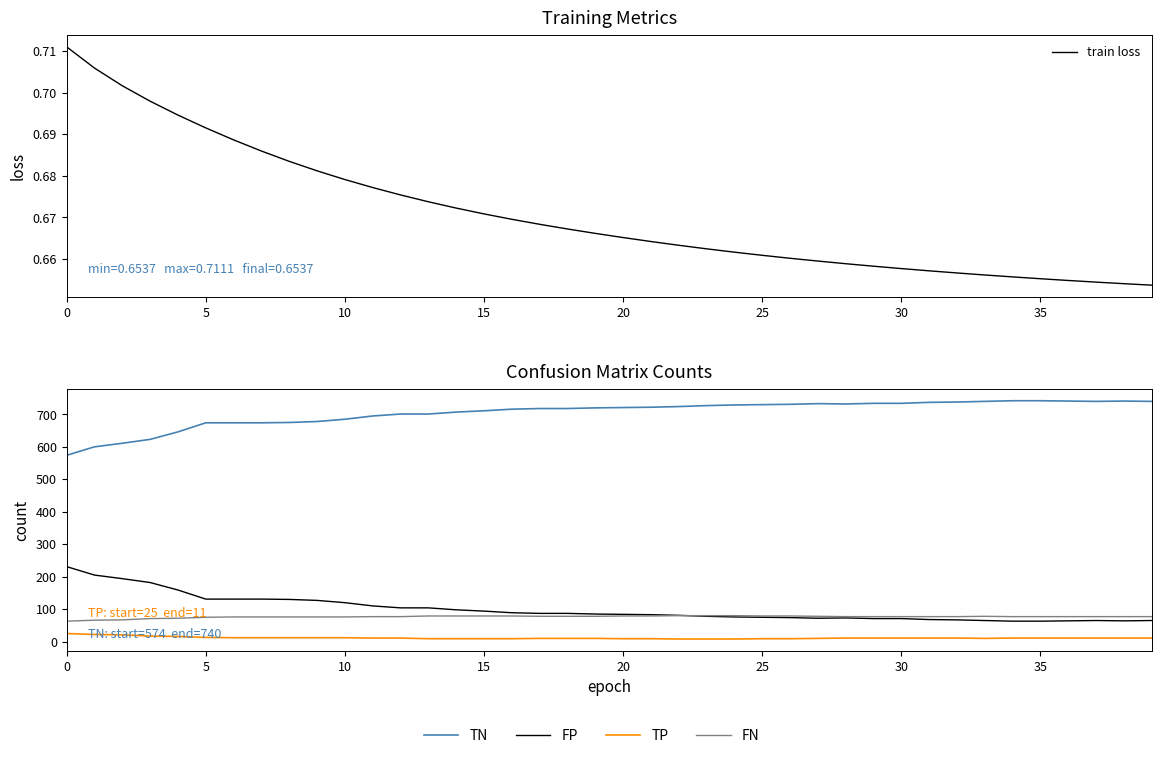

Is the value of TN at 10 greater than the value of train loss at 20?

Yes